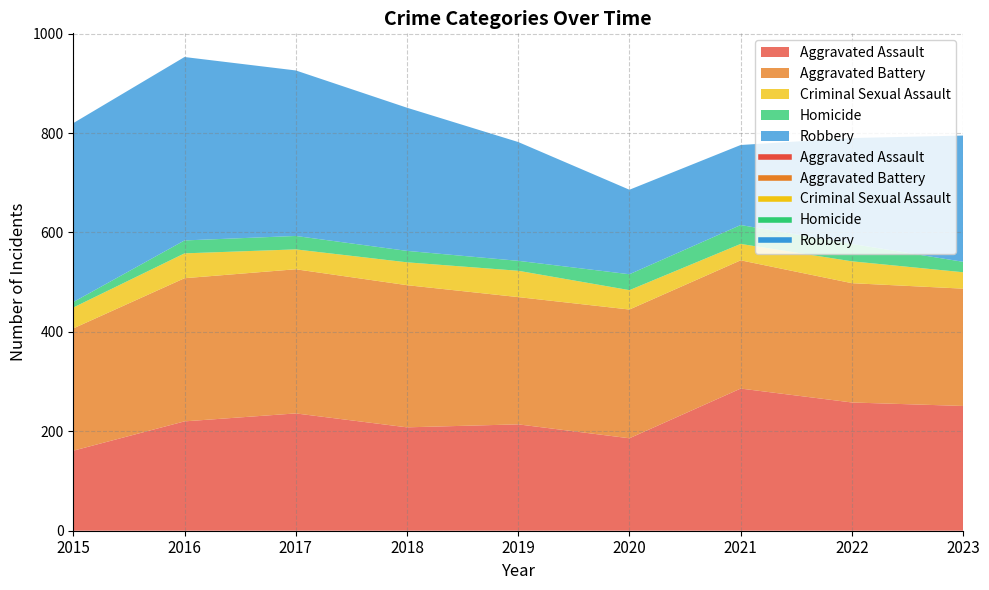

At which category does Aggravated Assault reach its first local peak?

2017